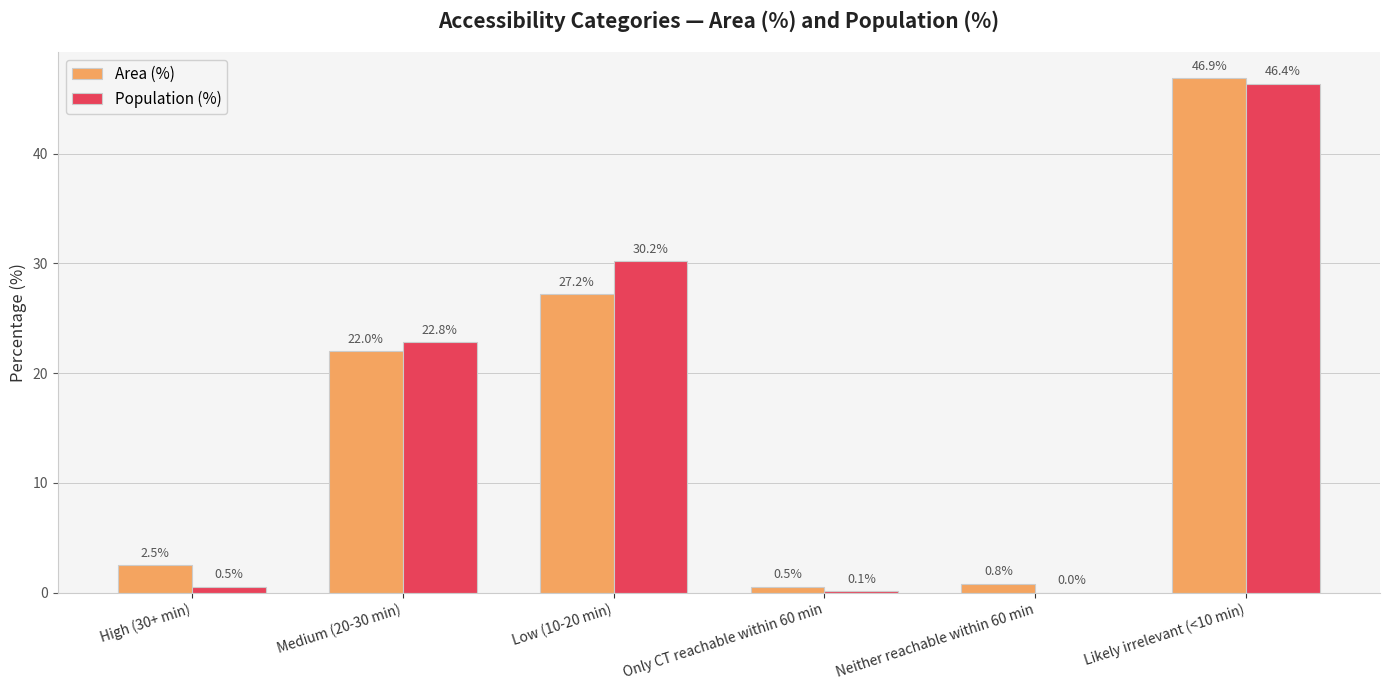

Are the bars horizontal?

No